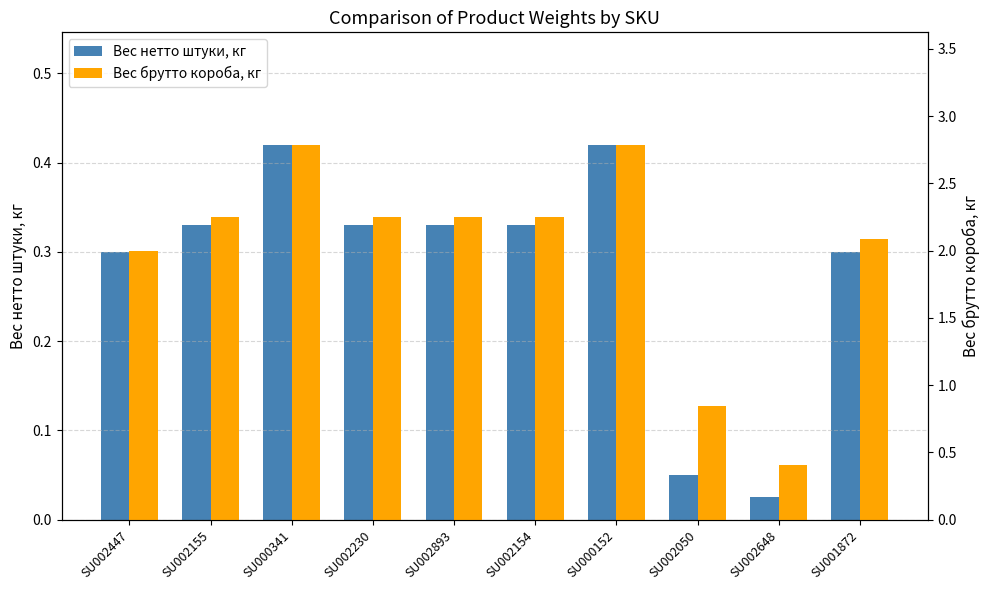

Which series changed the most between SU002447 and SU002154?

Вес брутто короба, кг